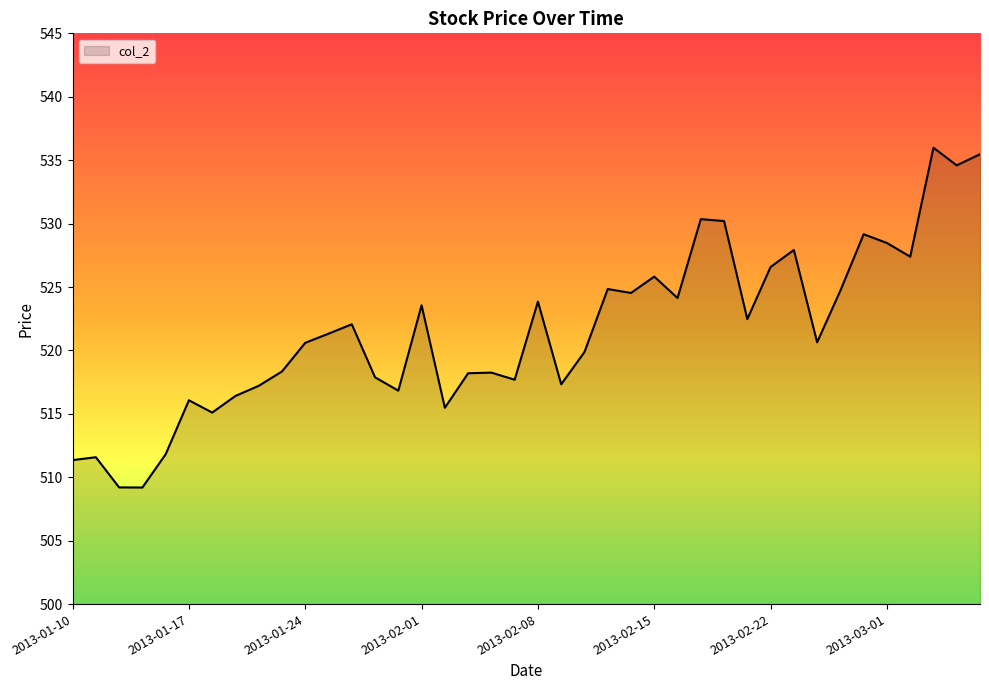

How many lines are shown in the chart?

1